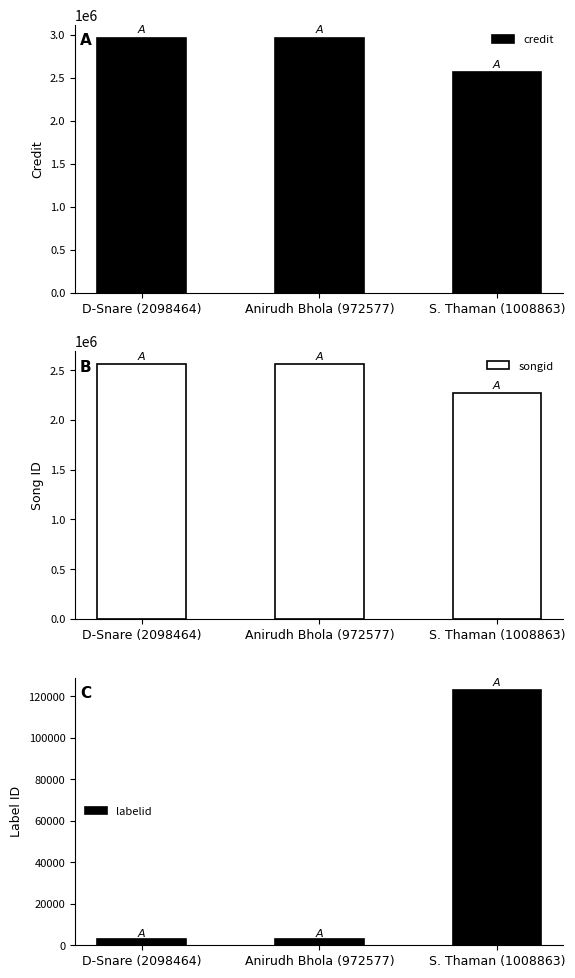

What is the label of the 2nd bar from the left?

Anirudh Bhola (972577)